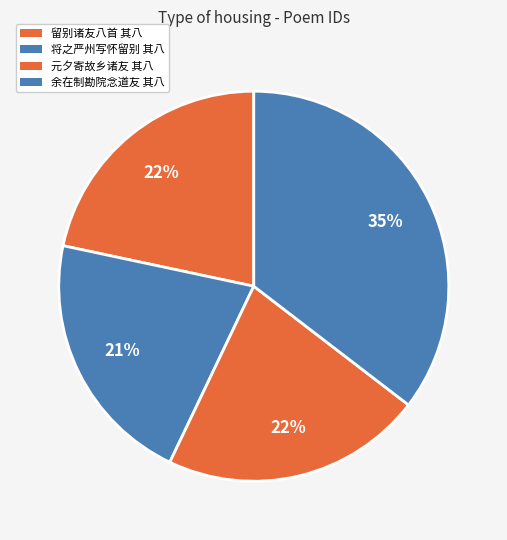

How many slices are in this pie chart?

4